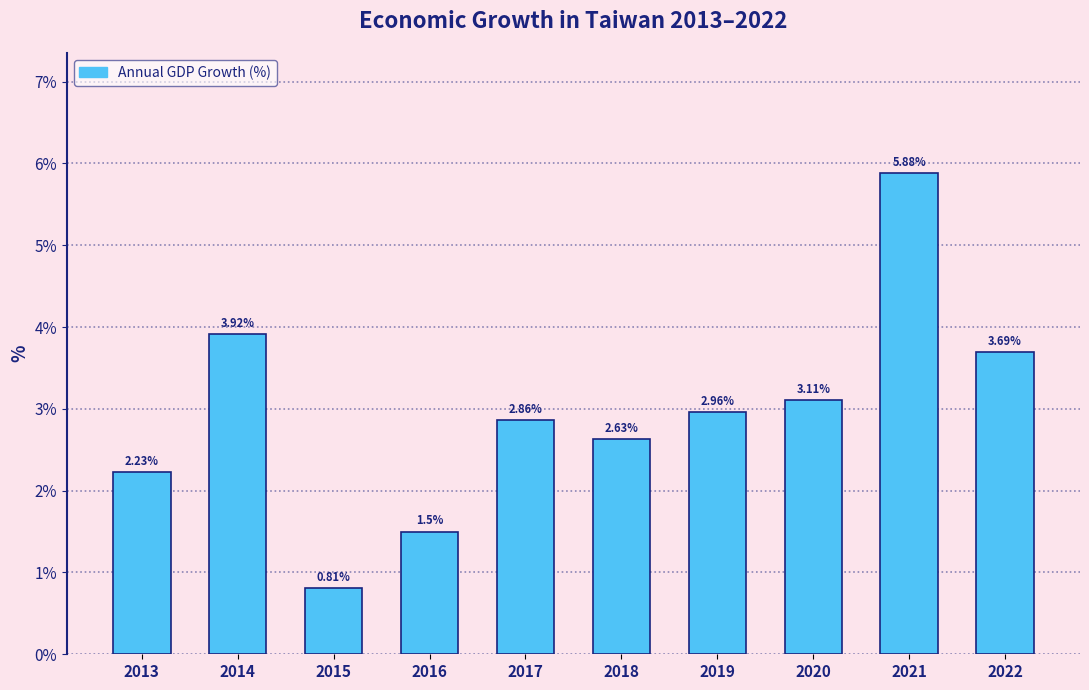

What is the sum of all values?

29.6